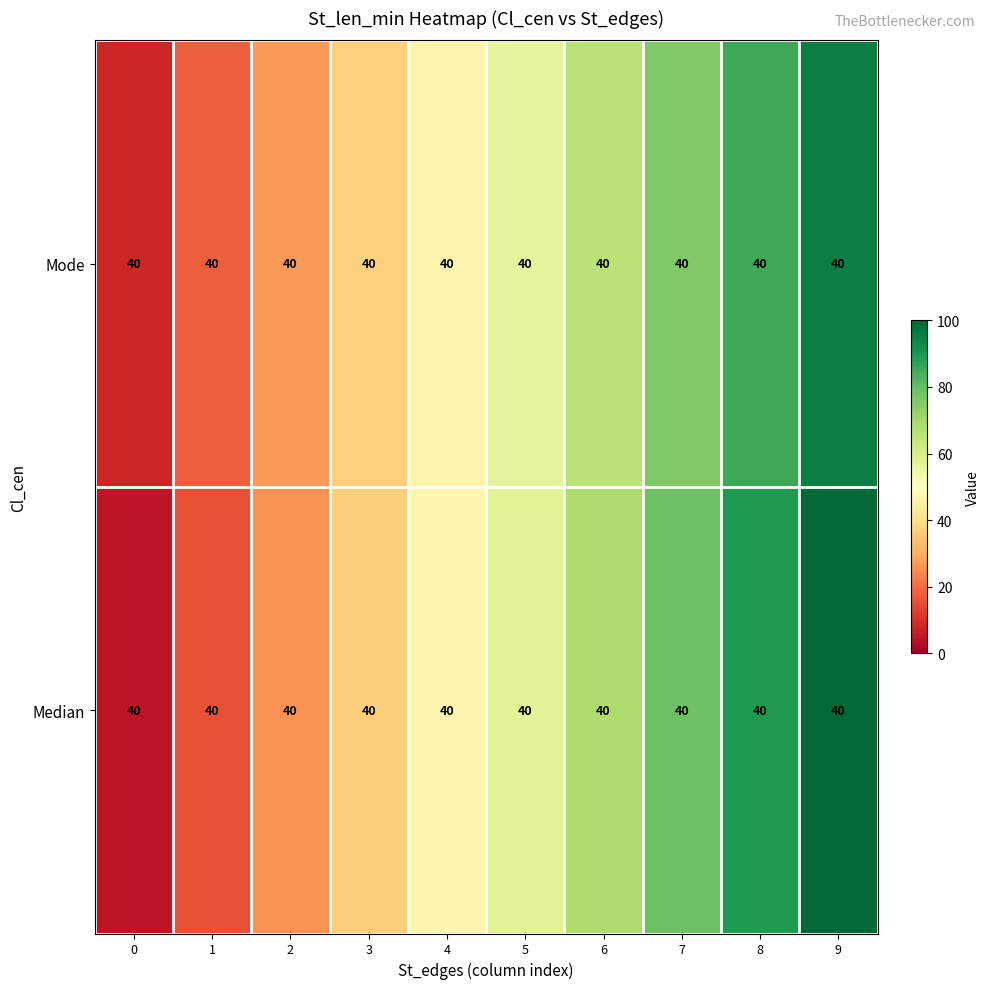

The value of Median at 7 is 30.5. True or false?

False